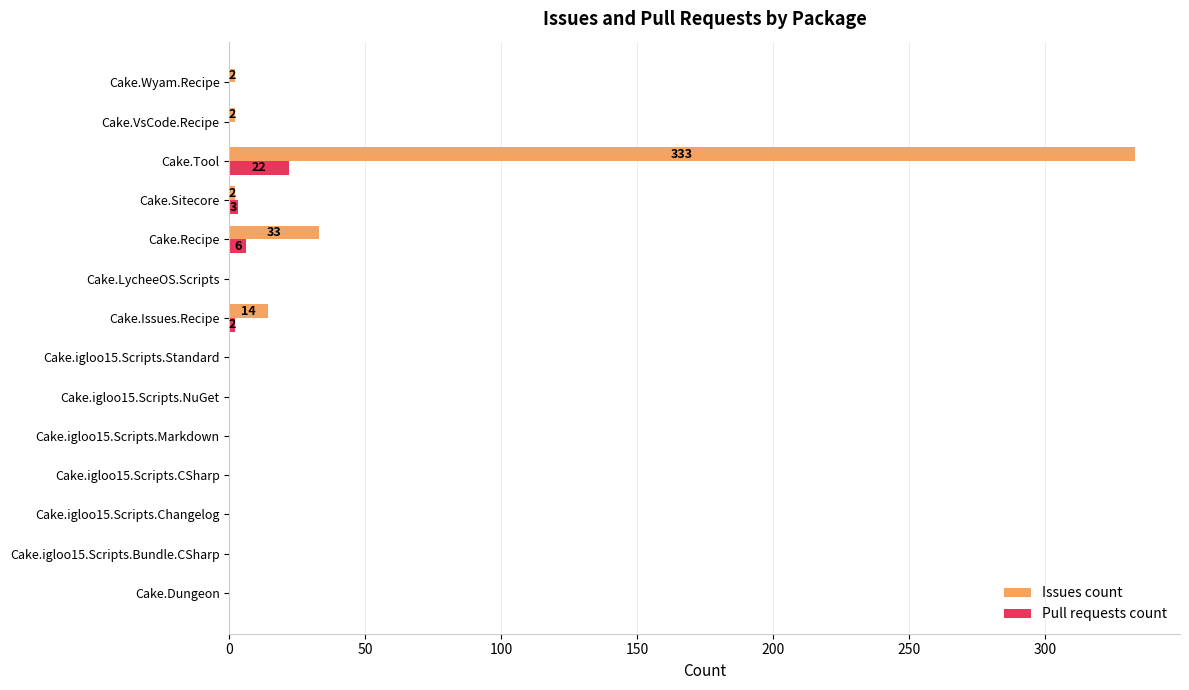

What is the sum of all Issues count values?

386